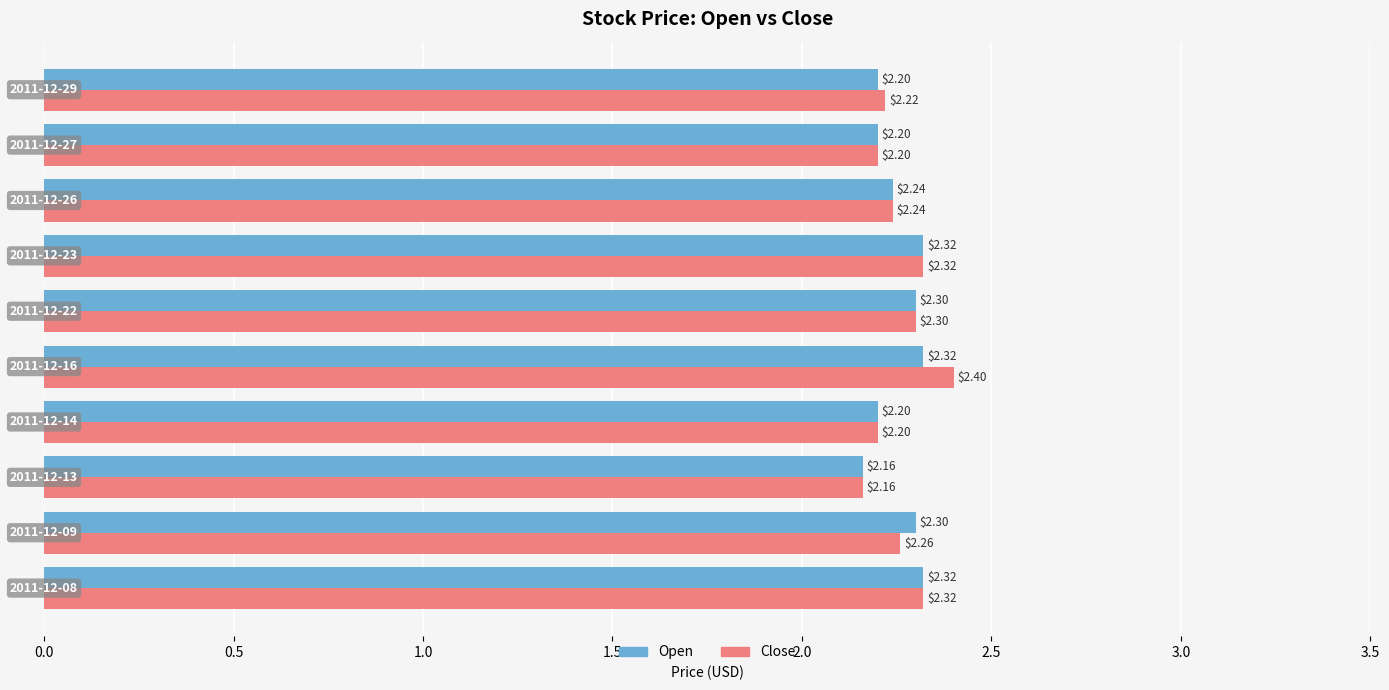

Count the Open values in the range 2 to 3.

10